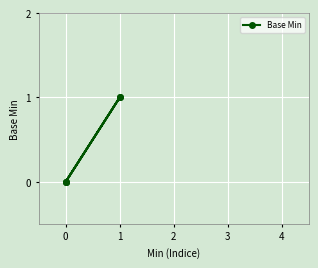

How many points are lower than both their immediate neighbors (excluding endpoints)?

1